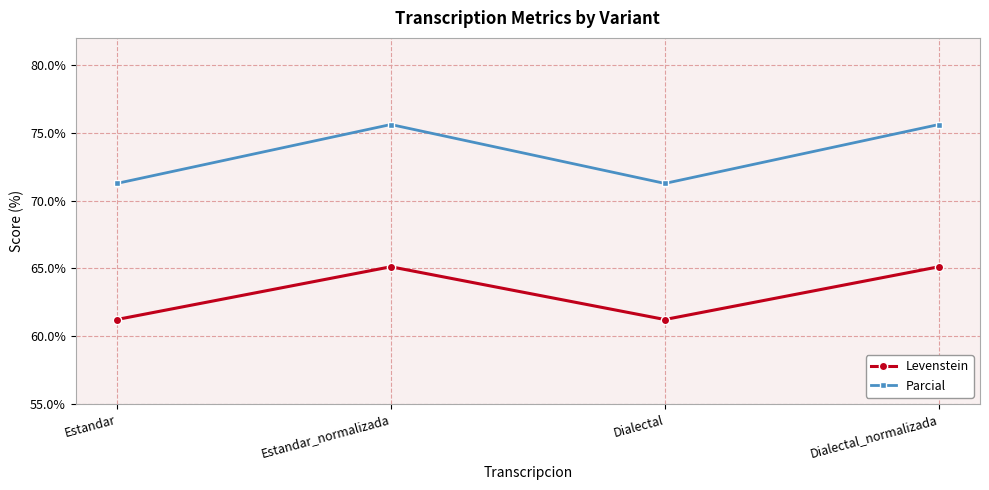

How many data points in Levenstein are above 65?

2